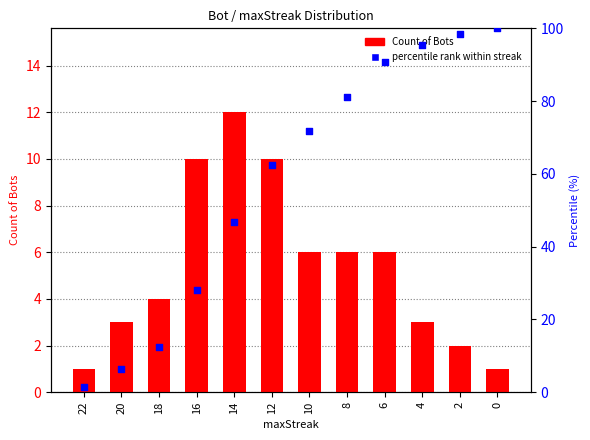

At how many categories does at least one series exceed 10?

10